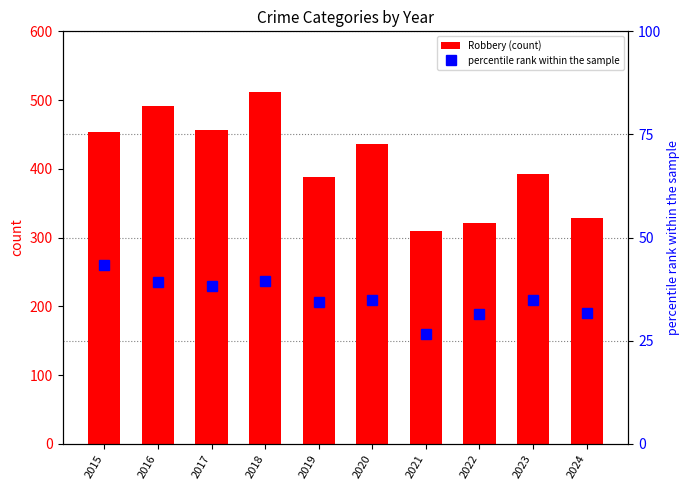

Rank the categories by percentile rank within the sample value from highest to lowest.

2015, 2018, 2016, 2017, 2023, 2020, 2019, 2024, 2022, 2021